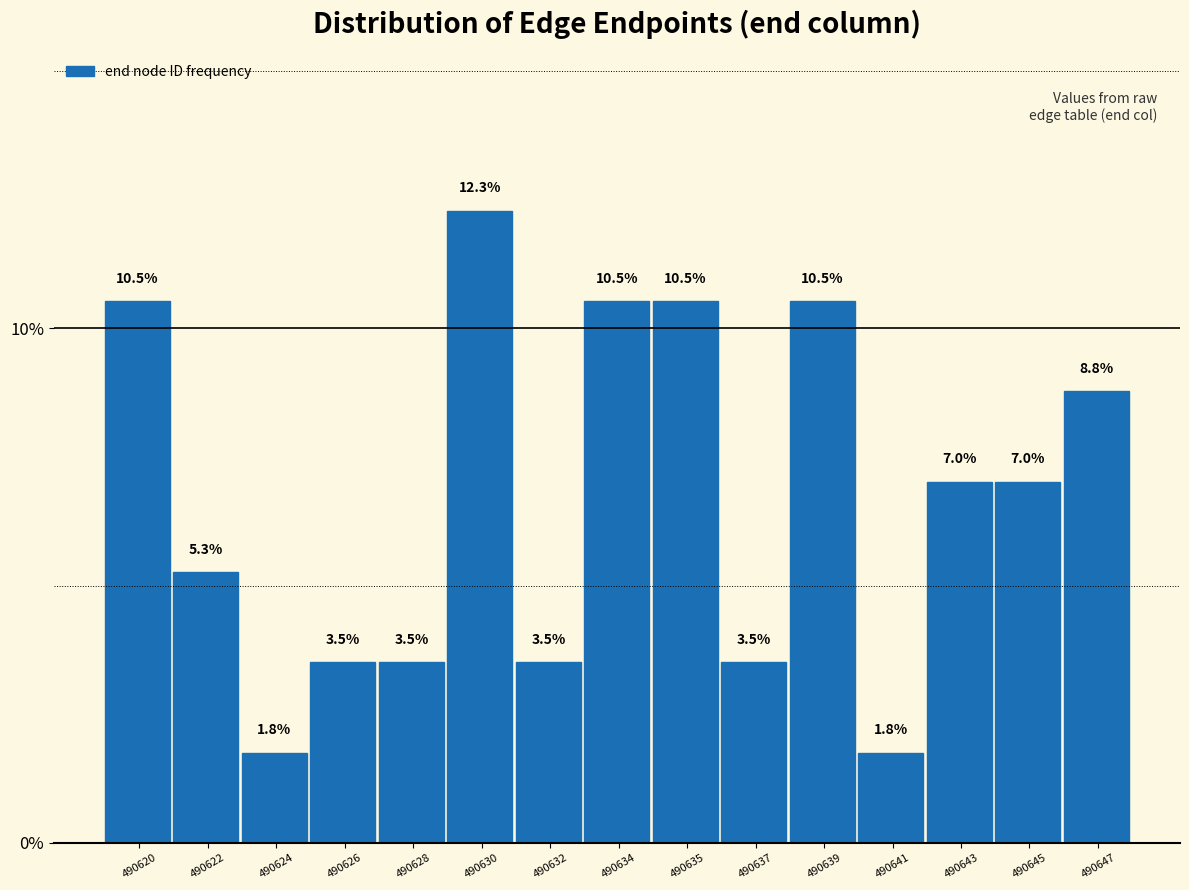

Reading right to left, what are all the values shown in this chart?

8.8	7.0	7.0	1.8	10.5	3.5	10.5	10.5	3.5	12.3	3.5	3.5	1.8	5.3	10.5